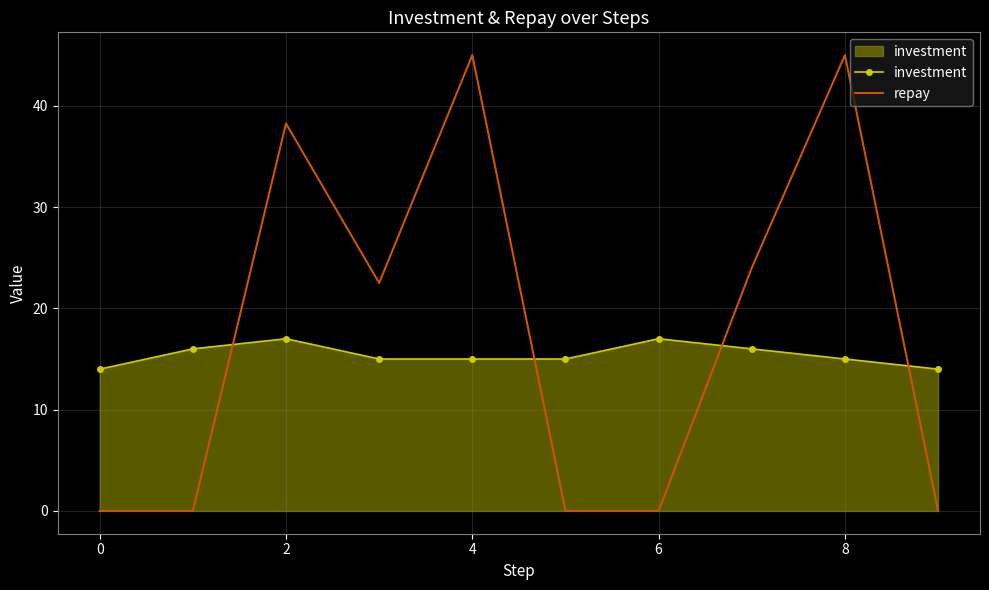

Which series has the largest total across all categories?

repay